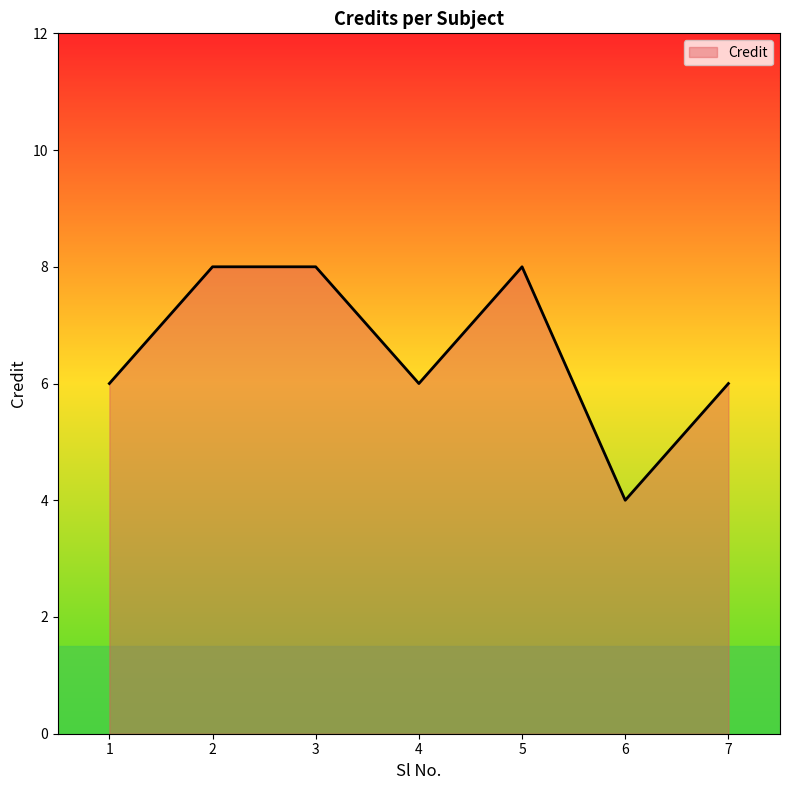

Between 1 and 5, which is larger?

5